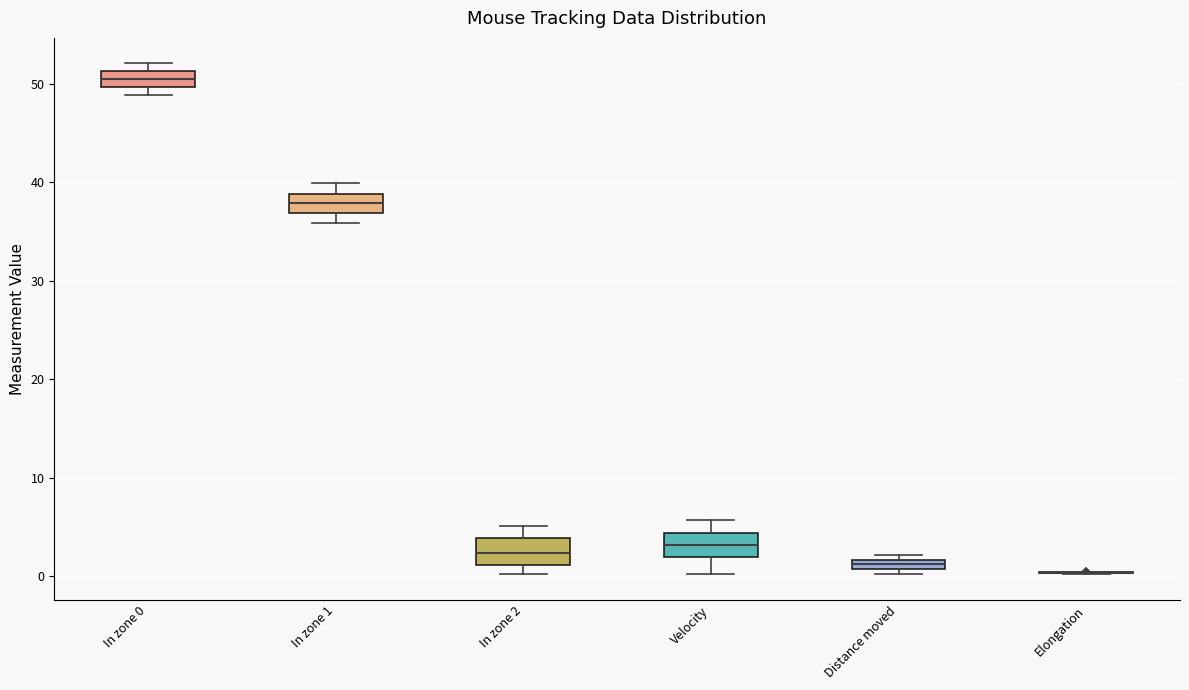

Where is the upper edge of the box for Velocity on the y-axis? The values are not printed on the chart, so give them approximately, as read against the axis.

4